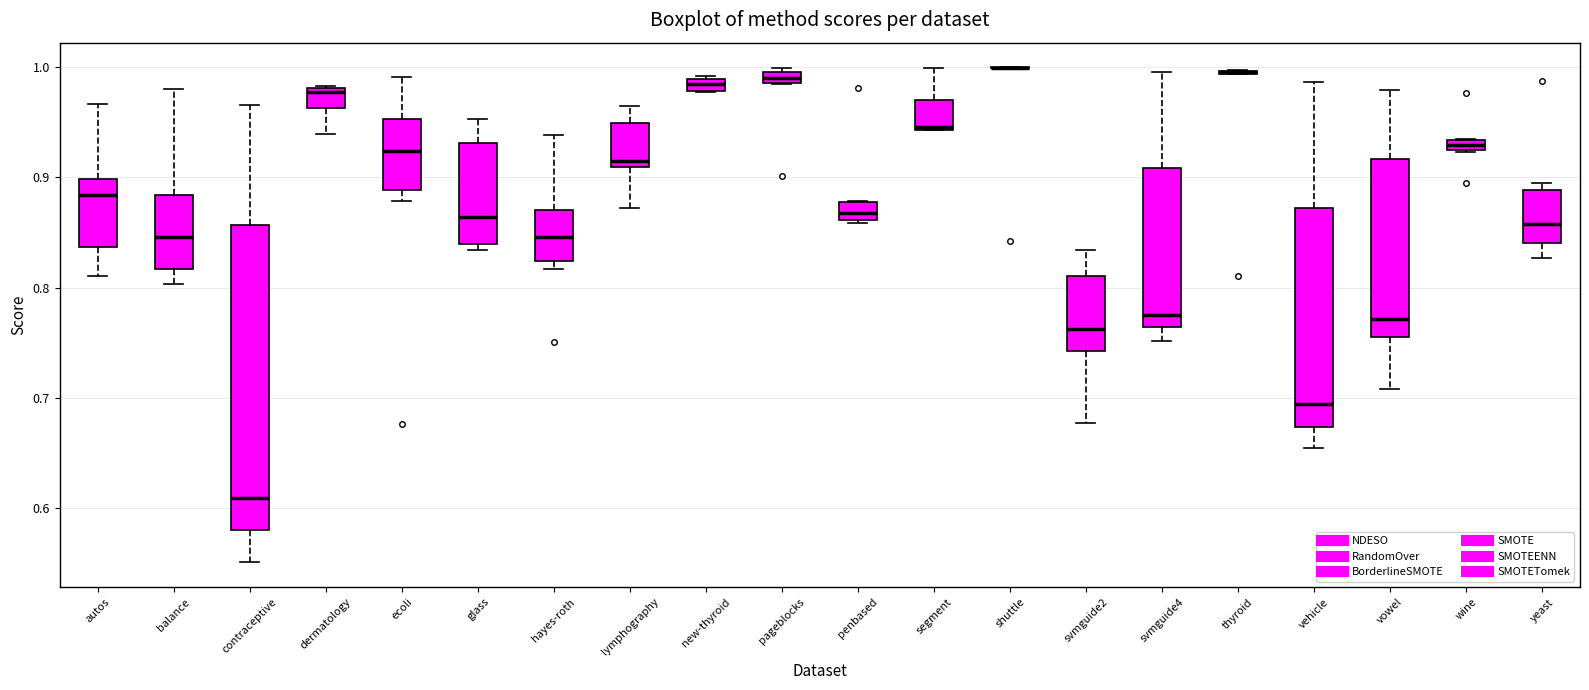

Where does the upper whisker of the box for svmguide2 end on the y-axis? The values are not printed on the chart, so give them approximately, as read against the axis.

0.83